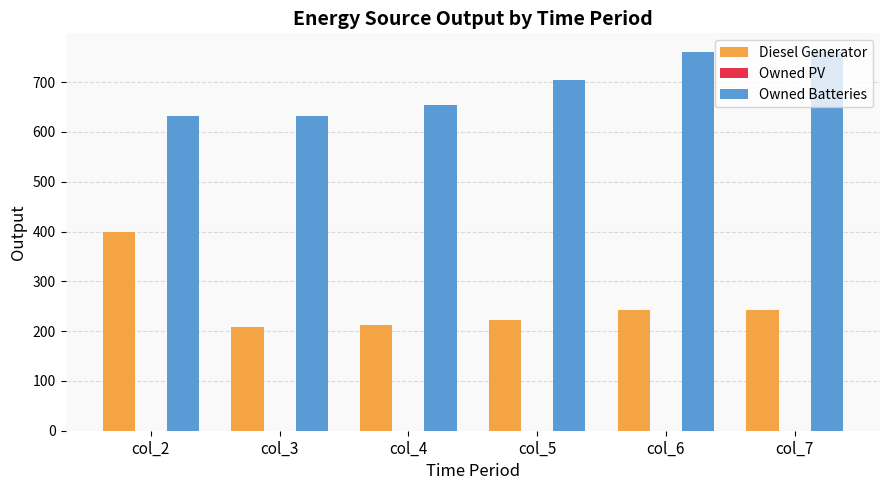

What is the minimum value for Owned Batteries?

633